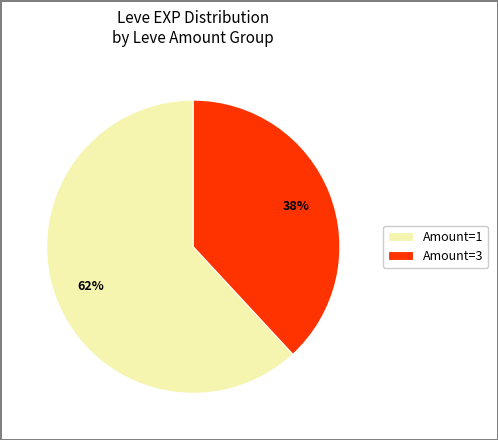

What is the ratio of the value at Amount=1 to the value at Amount=3?

1.6